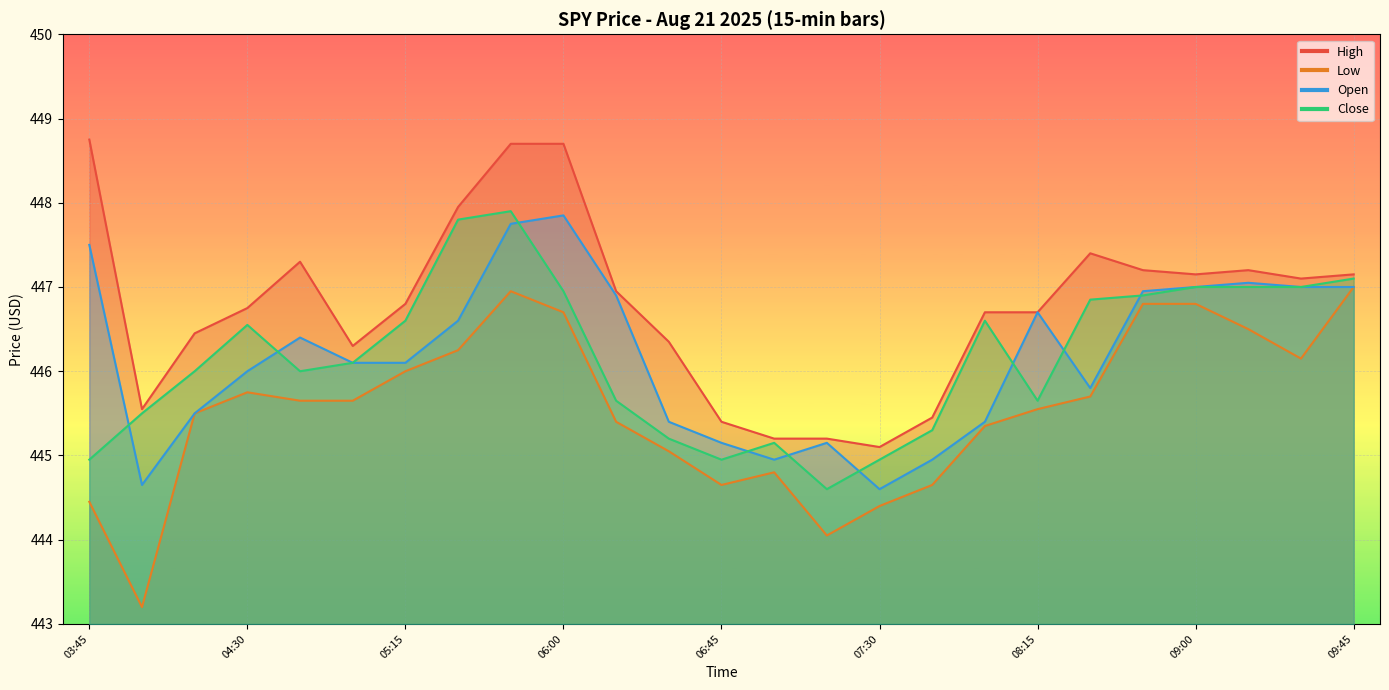

Rank the series at 03:45 from lowest to highest value.

Low, Close, Open, High